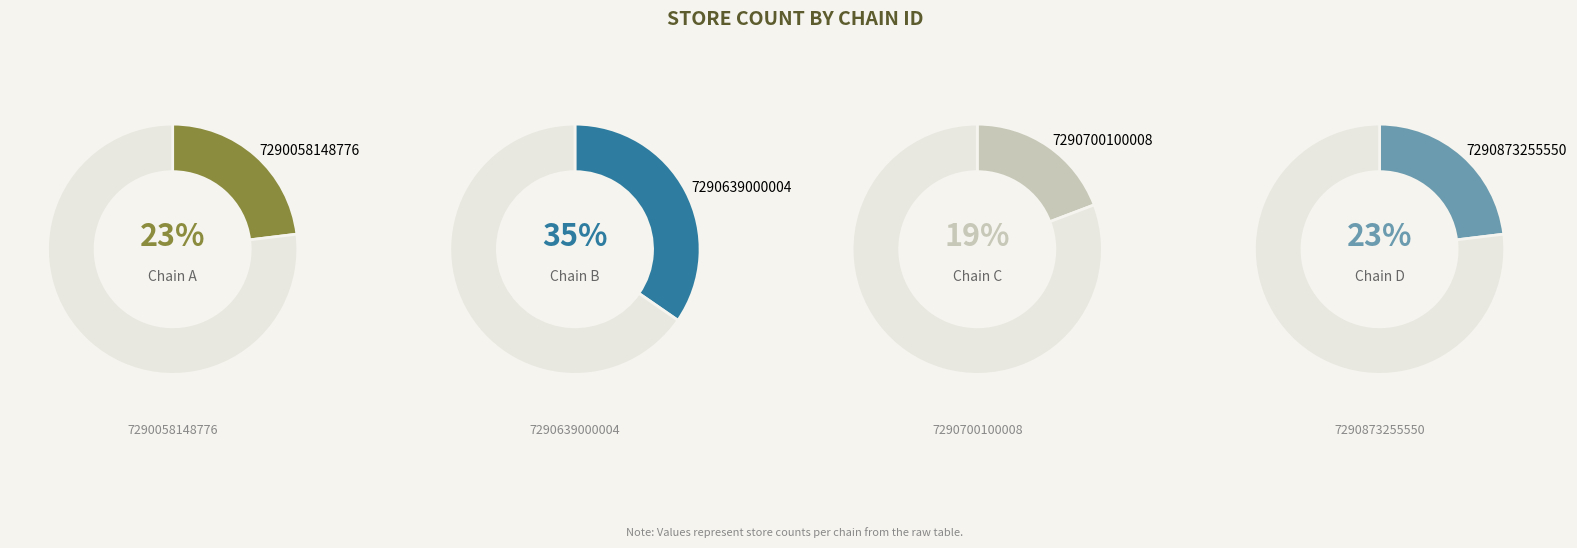

How much of the chart is everything except 7290058148776?

76.9%